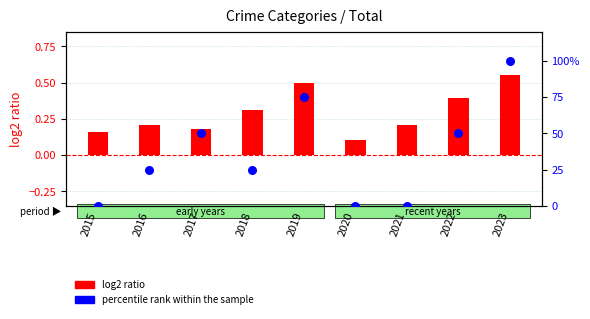

Which series has the largest total across all categories?

percentile rank within the sample